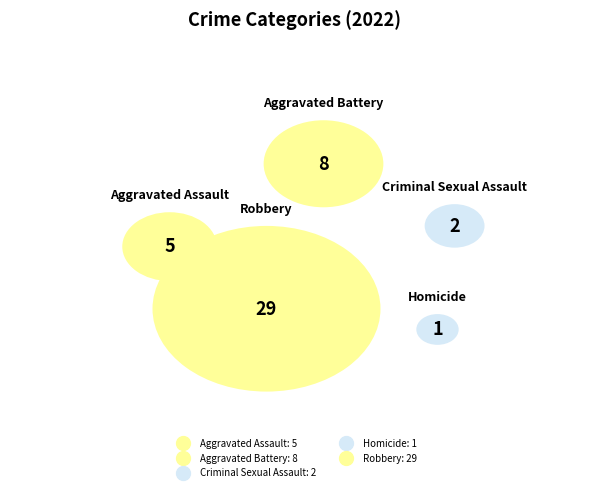

Between Criminal Sexual Assault and Aggravated Battery, which is larger?

Aggravated Battery